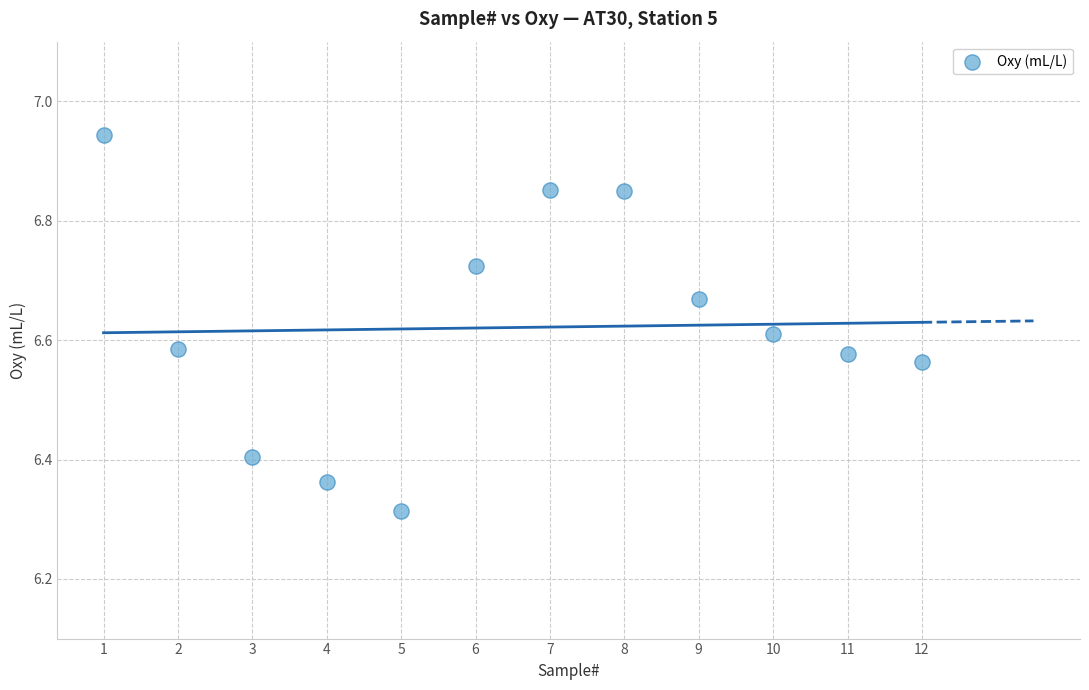

What is the range of X values (max minus min)?

11.0